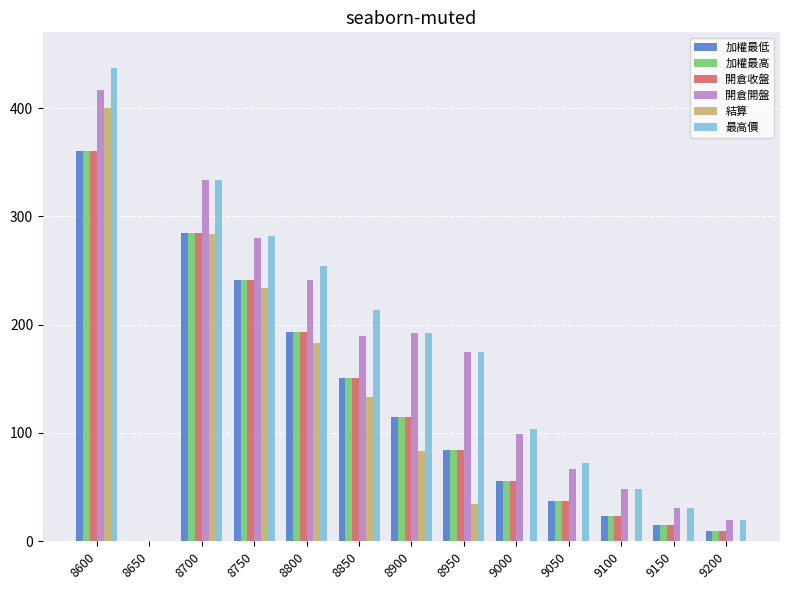

The 加權最低 series shows 151.0 at 8850. True or false?

True